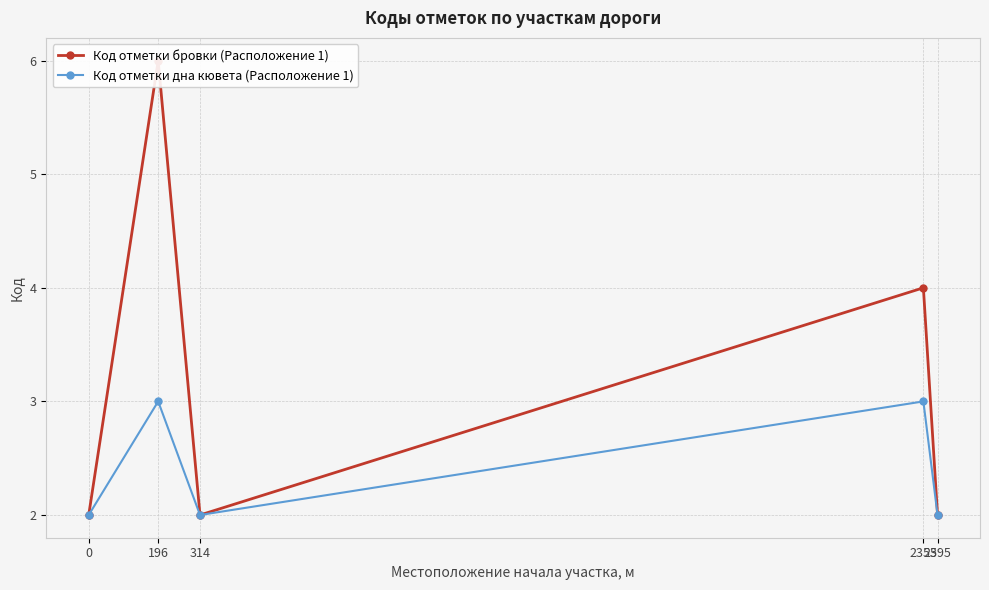

What is the highest value of the Код отметки бровки (Расположение 1) series?

6